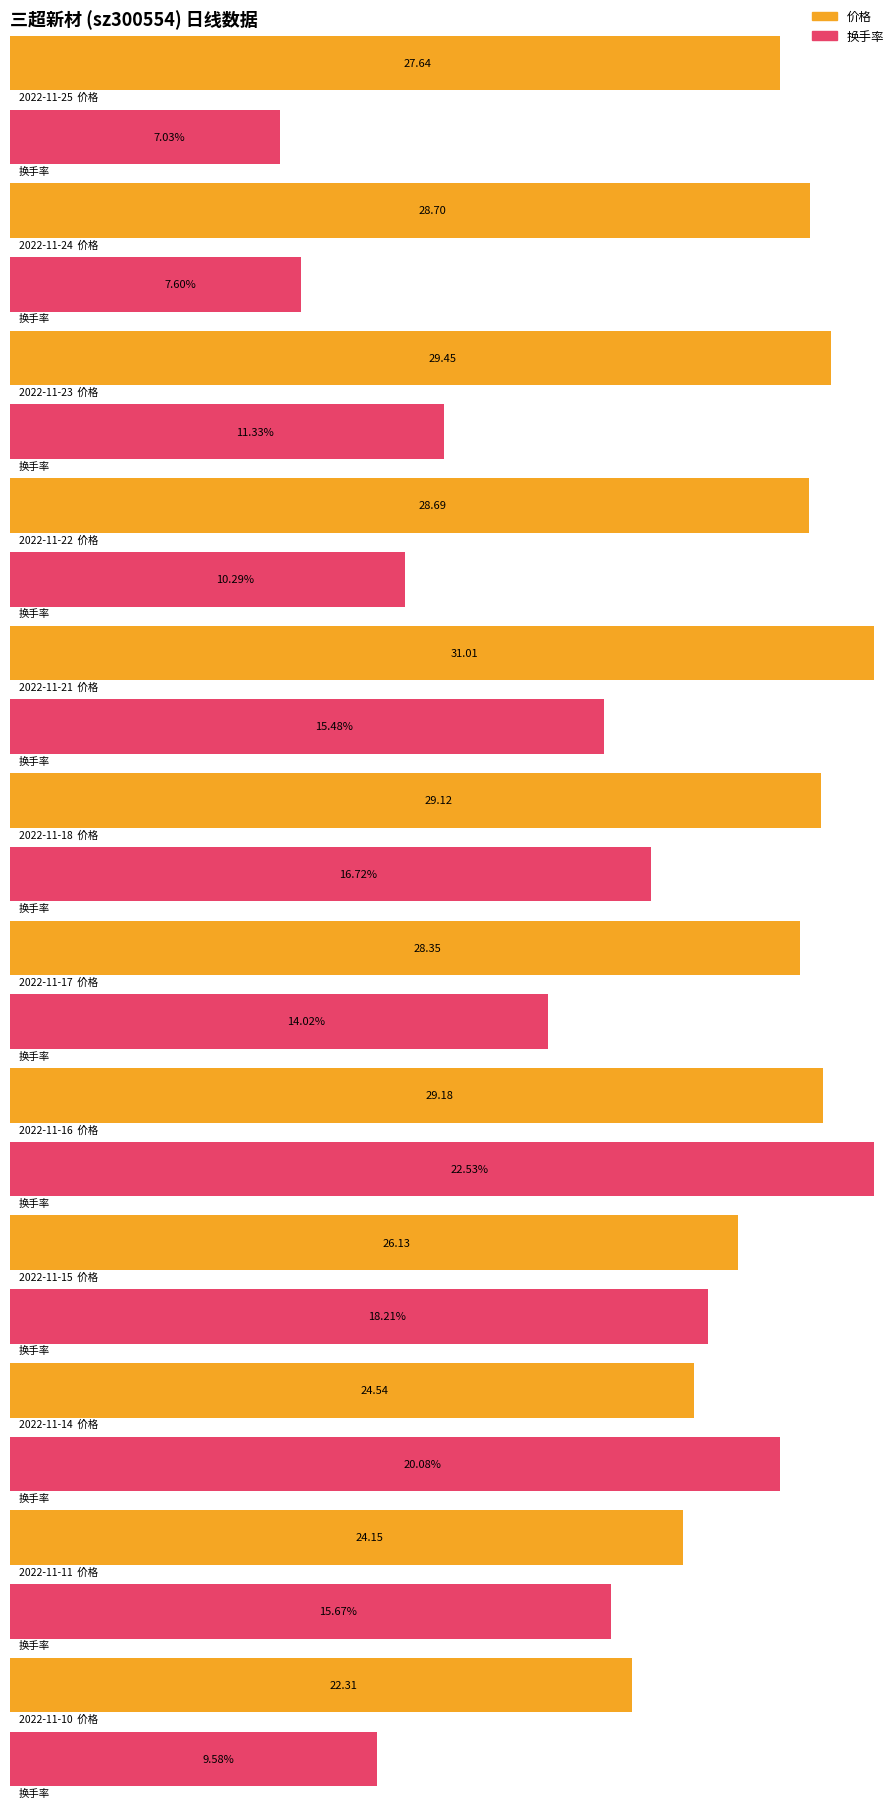

Reading left to right, extract all data points from this chart.

价格: 27.6	28.7	29.4	28.7	31.0	29.1	28.4	29.2	26.1	24.5	24.1	22.3
换手率: 7.0	7.6	11.3	10.3	15.5	16.7	14.0	22.5	18.2	20.1	15.7	9.6